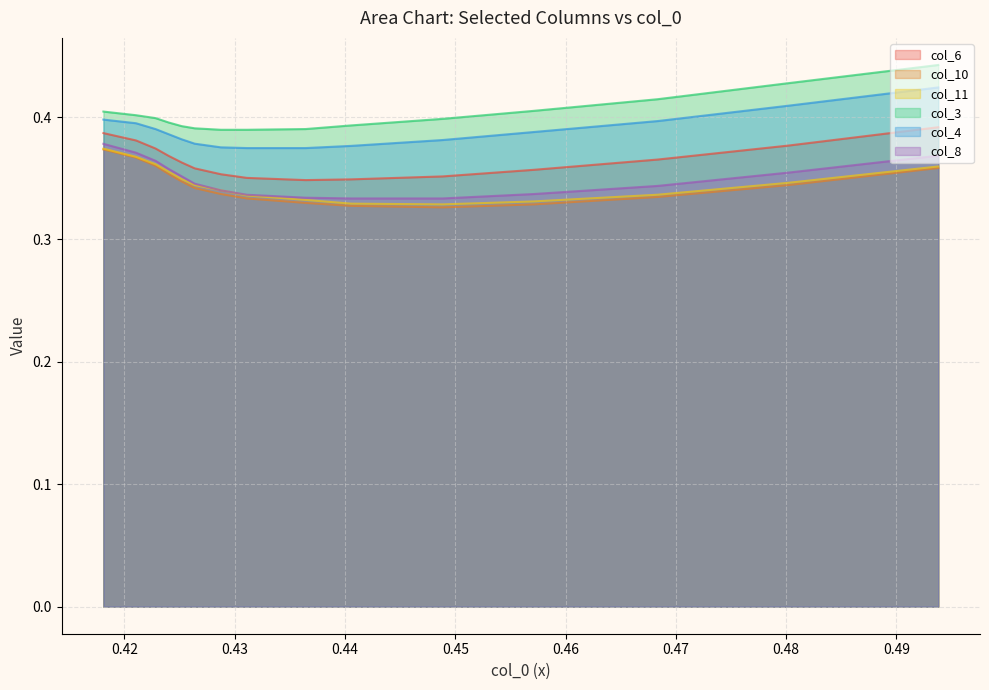

At how many categories does at least one series exceed 0?

15